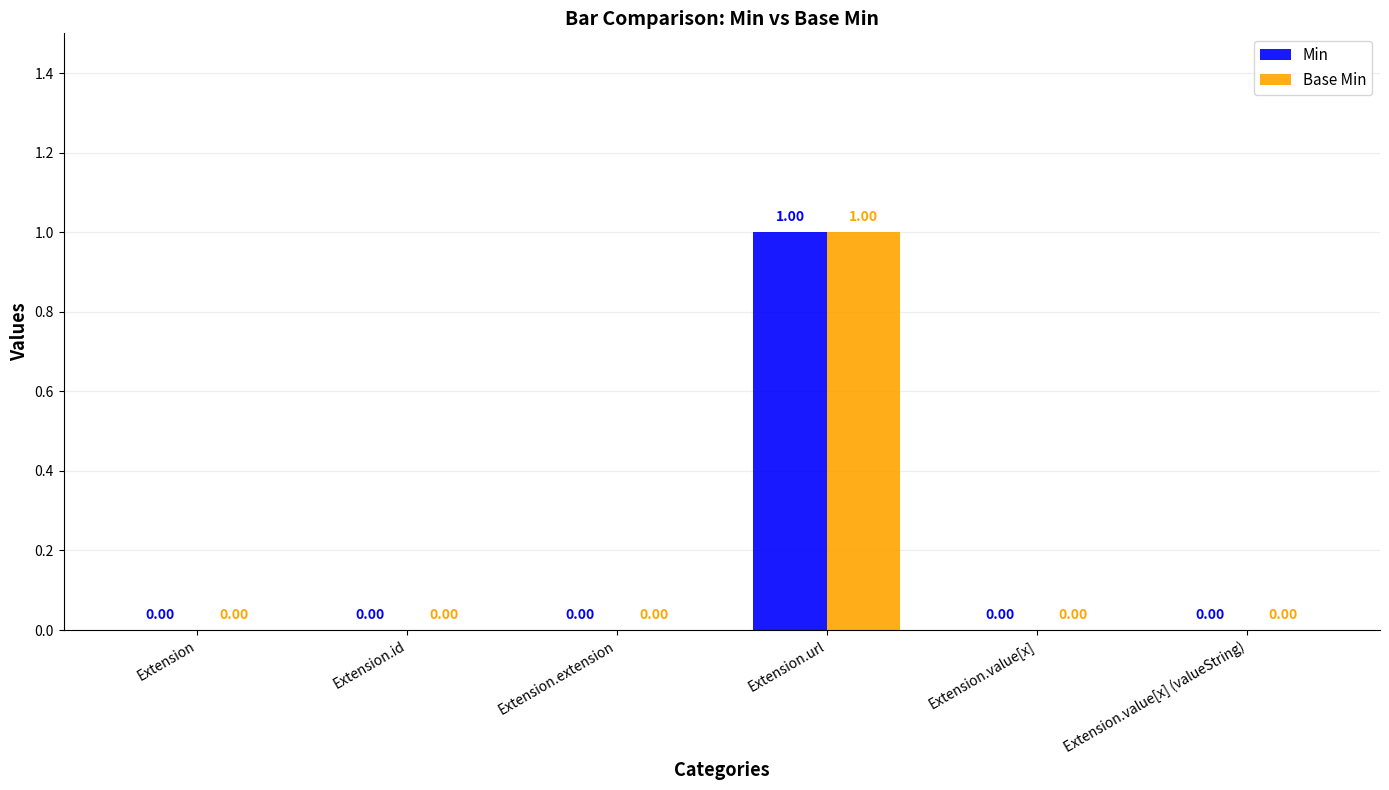

Which category has the highest value in the Base Min series?

Extension.url